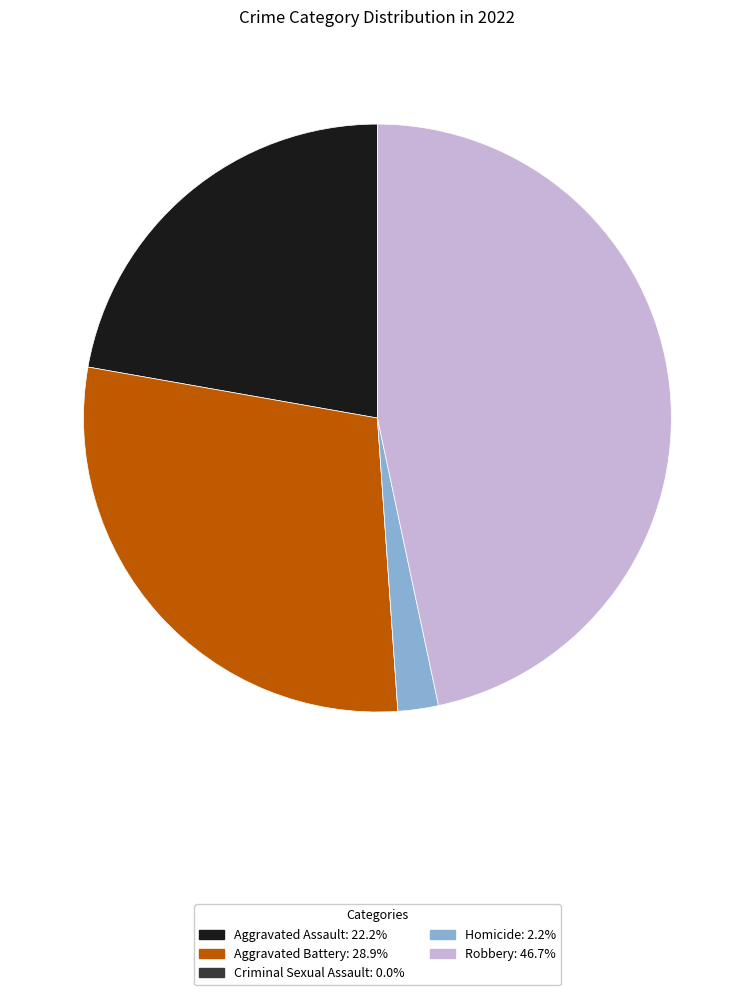

Does Aggravated Assault account for over 50% of the chart?

No